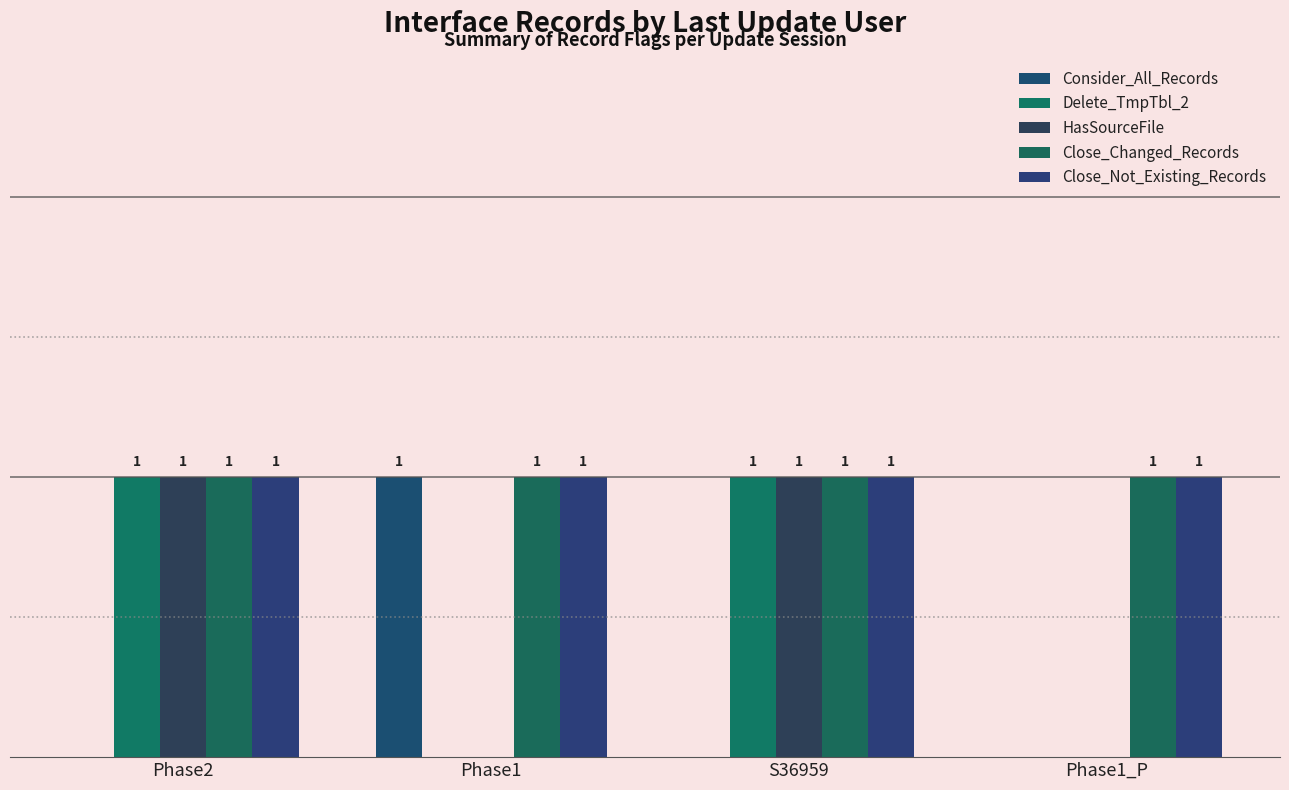

Are the bars grouped side by side (vs. stacked)?

Yes